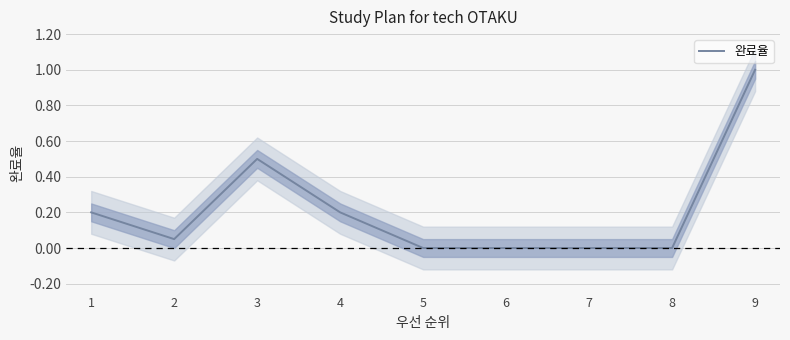

Between 7 and 4, which is larger?

4